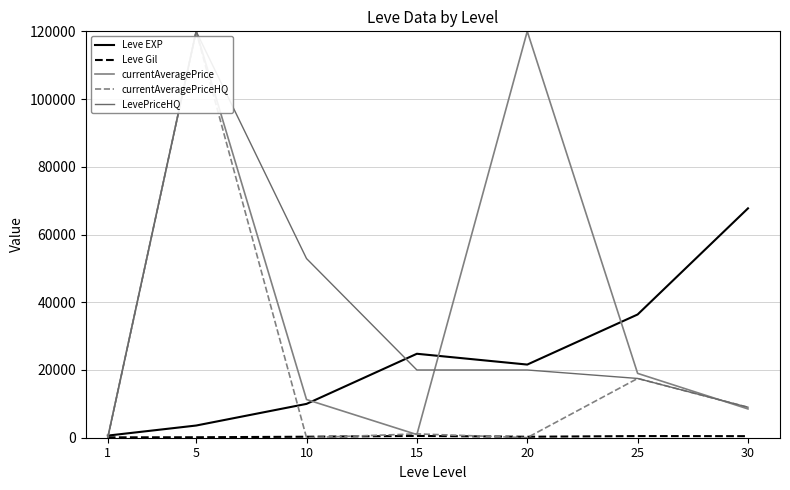

Which series has the largest total across all categories?

currentAveragePrice